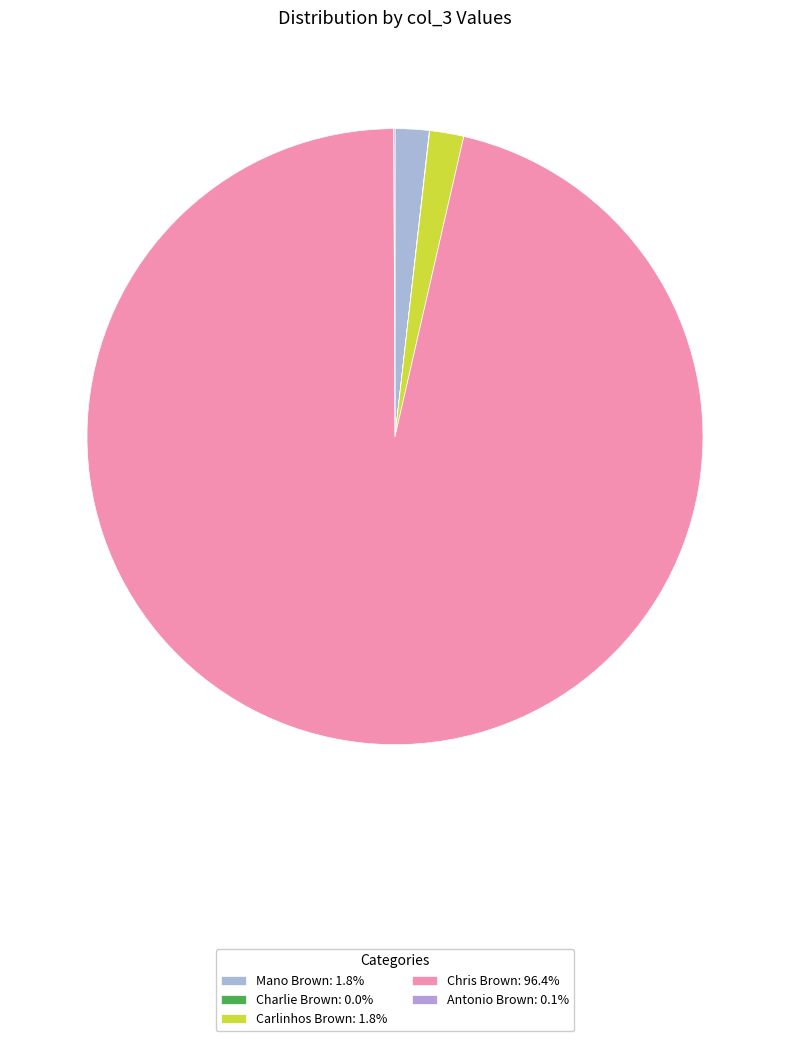

How many slices are in this pie chart?

5